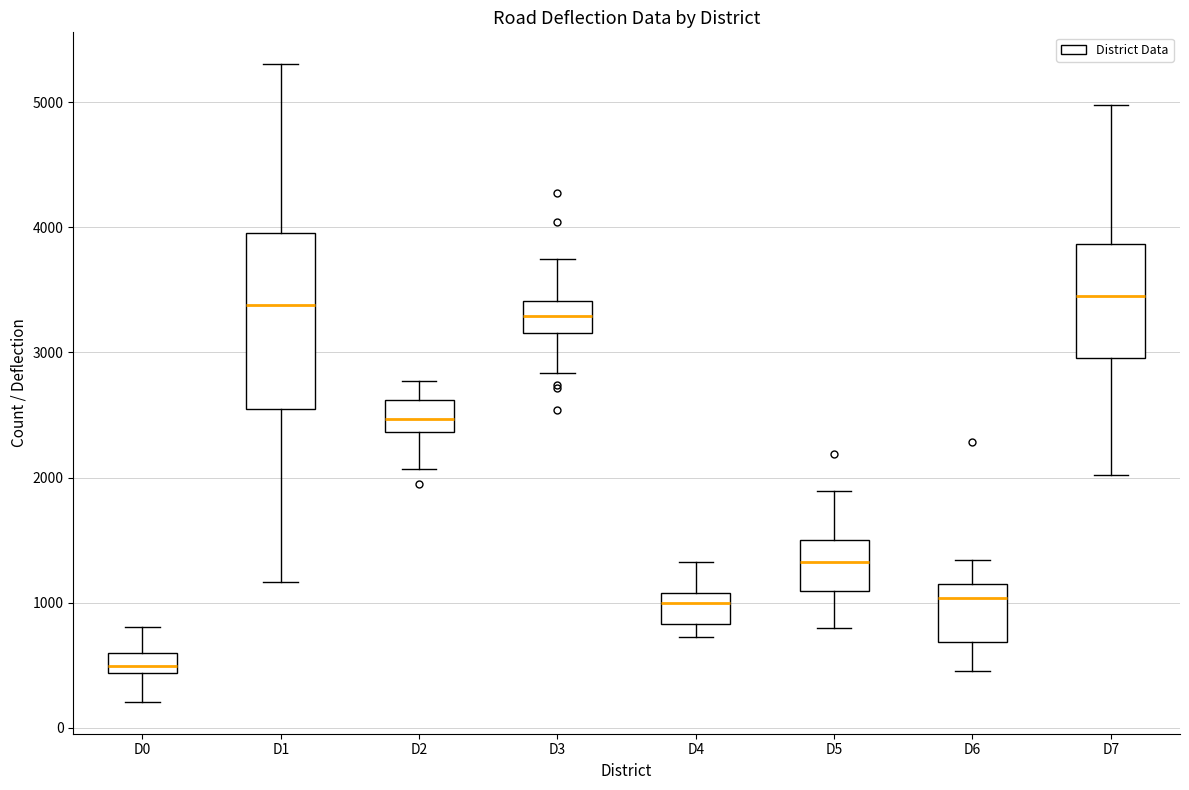

Where is the upper edge of the box for D6 on the y-axis? The values are not printed on the chart, so give them approximately, as read against the axis.

1100